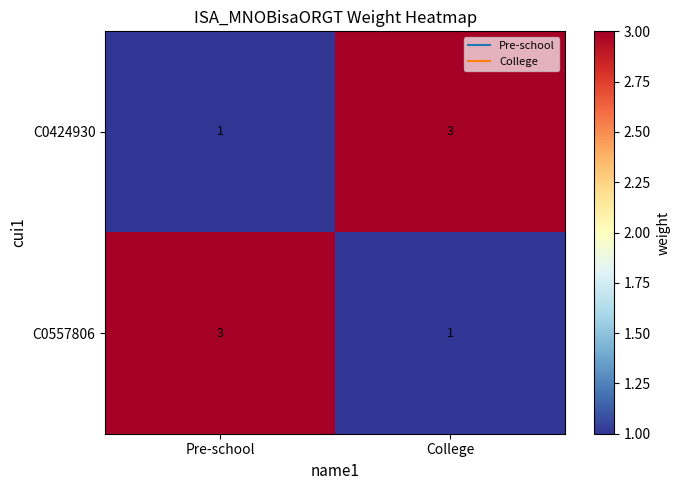

Is it true that C0557806 equals 1 at College?

True